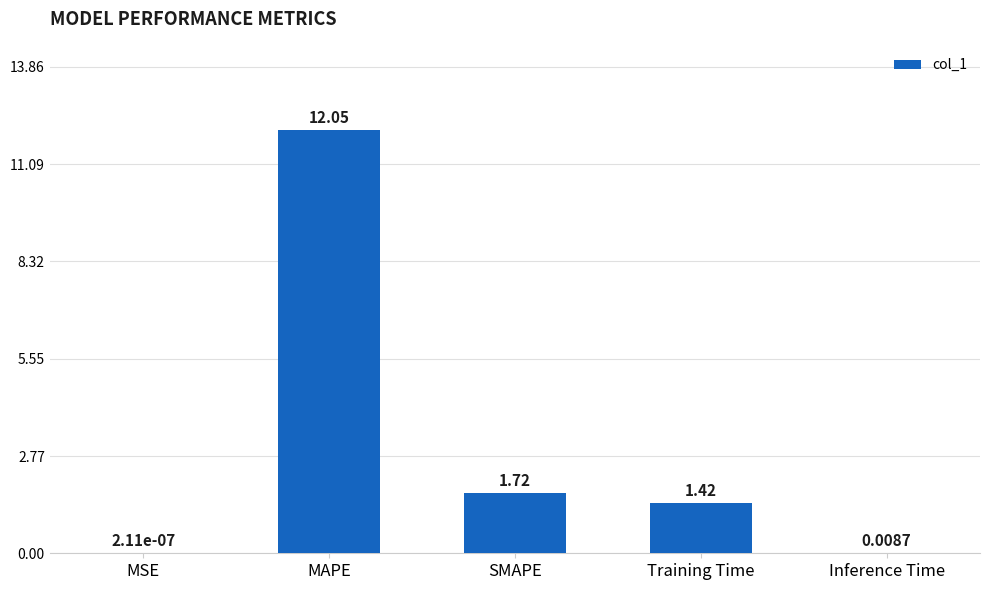

Count the number of data series in this chart.

1